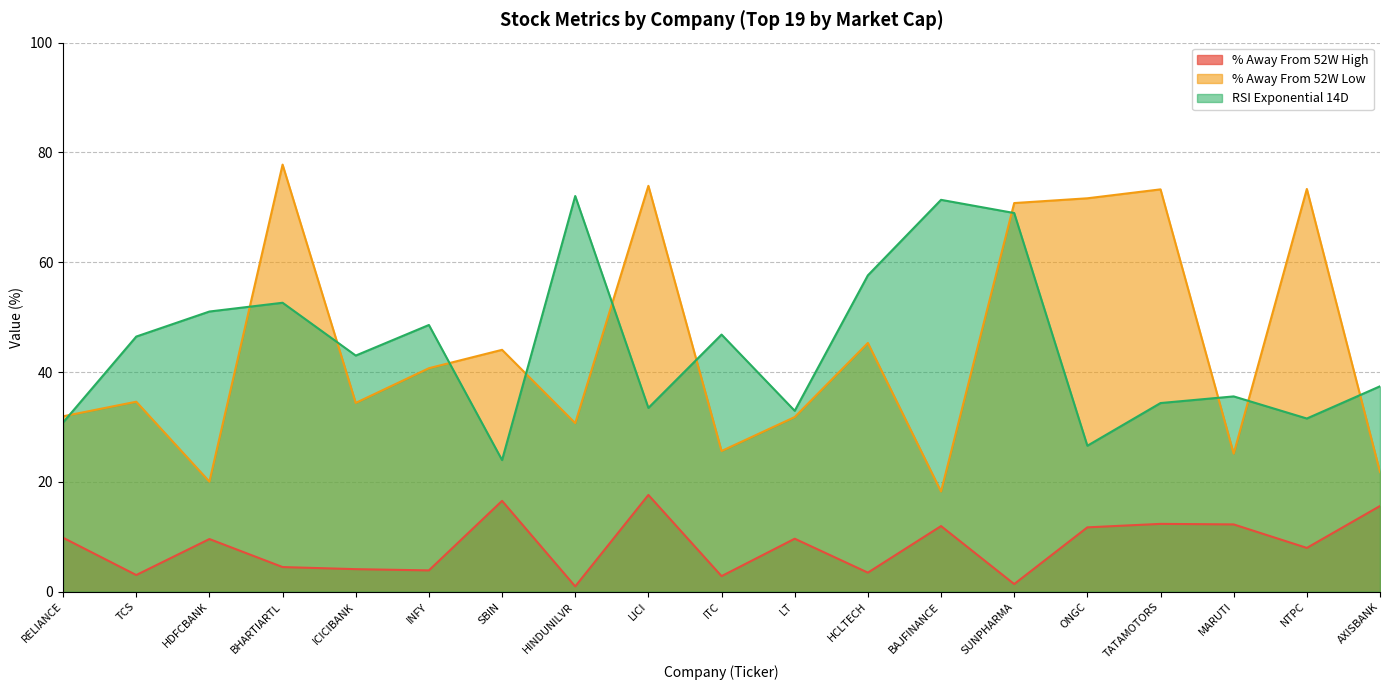

Which series ends up on top after the final intersection of % Away From 52W Low and RSI Exponential 14D?

RSI Exponential 14D